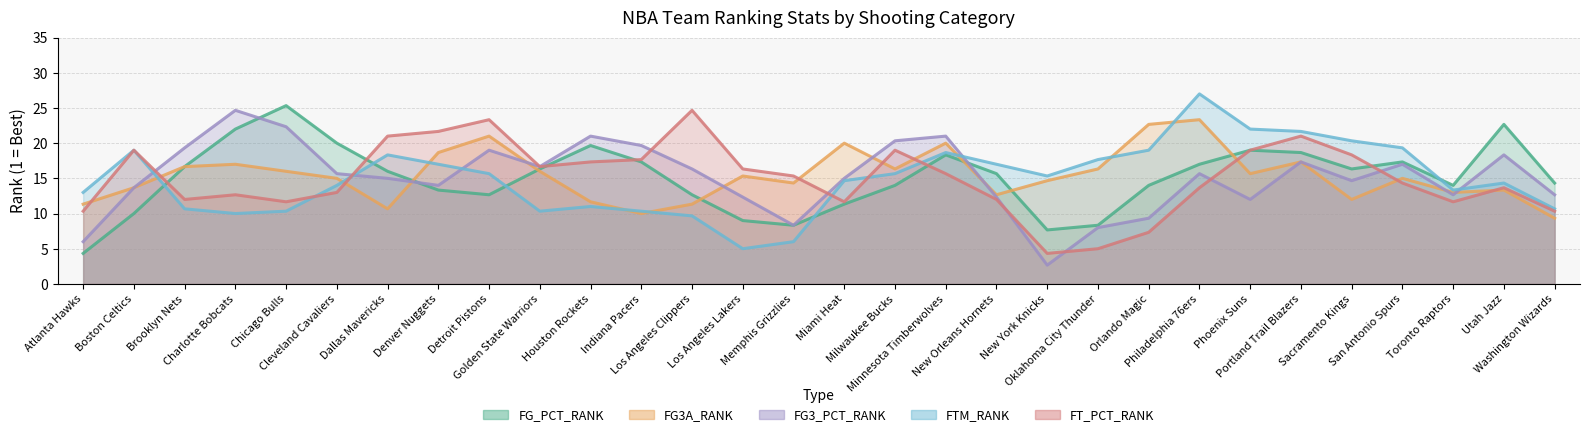

At which label does FT_PCT_RANK reach its peak?

Los Angeles Clippers